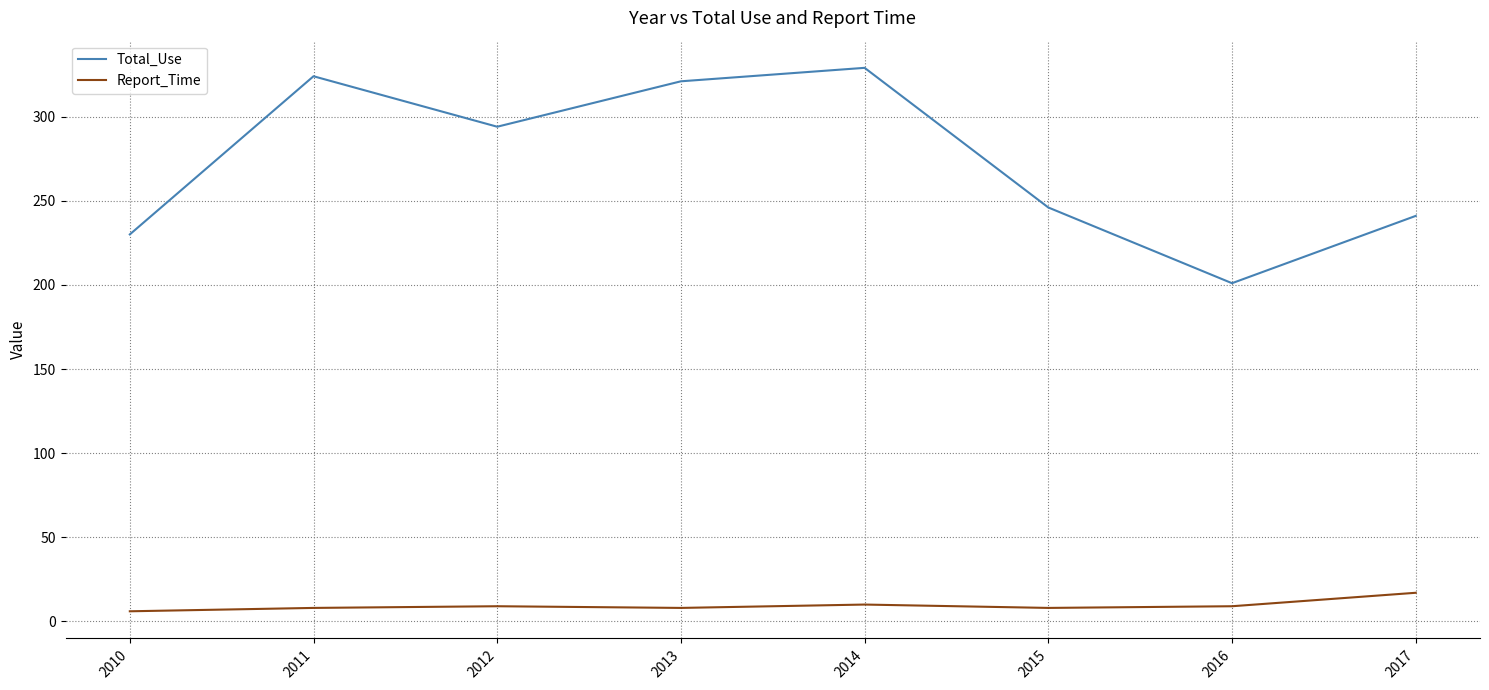

The value of Total_Use at 2010 is 85. True or false?

False